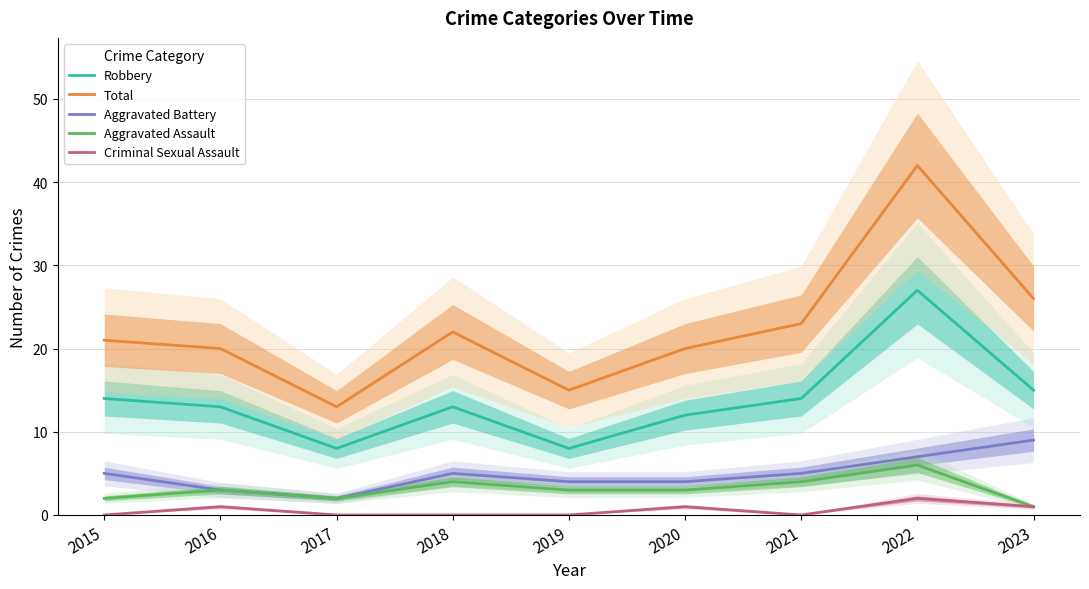

The value of Total at 2018 is 22. True or false?

True